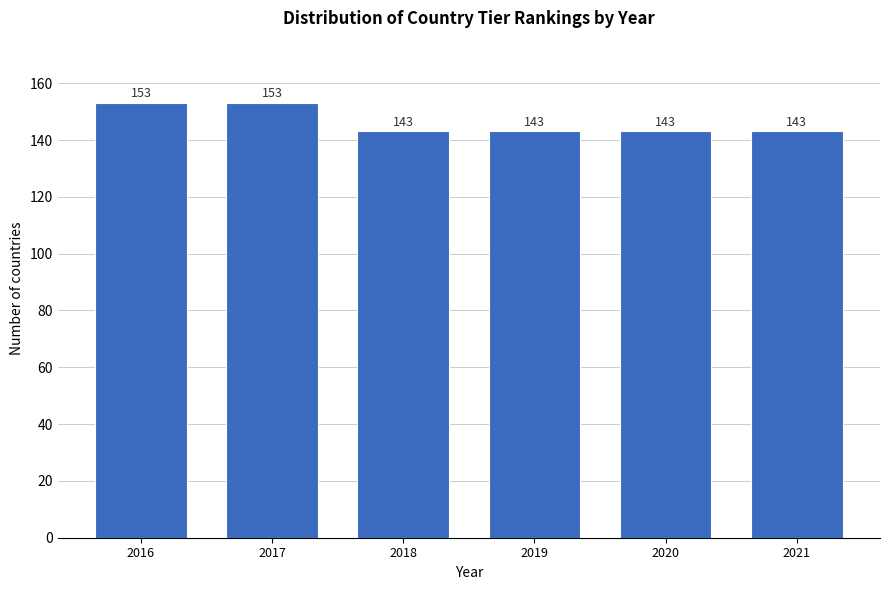

Reading right to left, transcribe all the data shown in this chart.

143	143	143	143	153	153